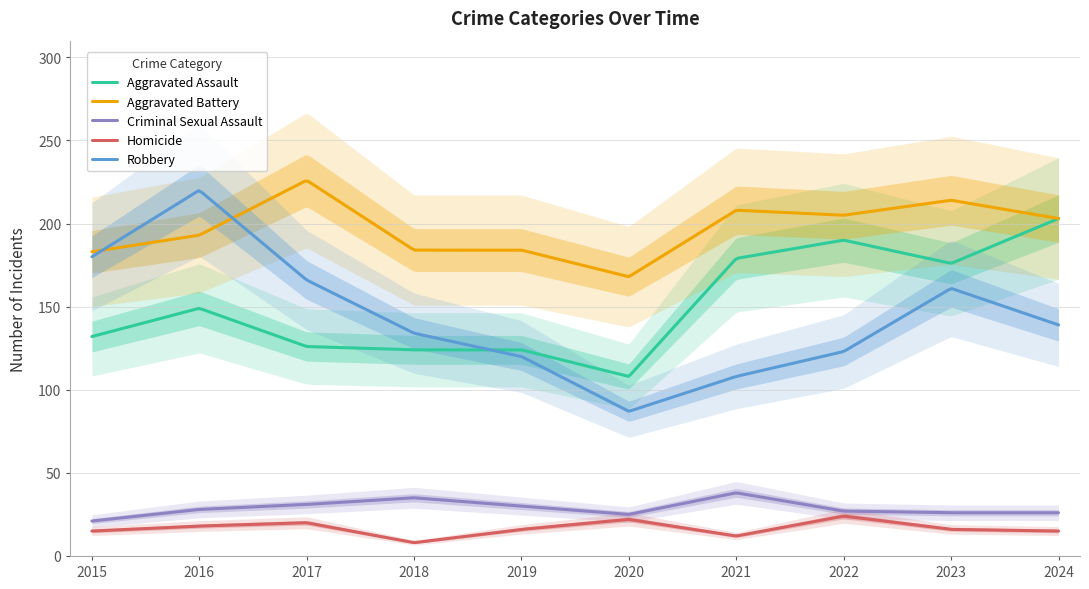

How many lines are shown in the chart?

5